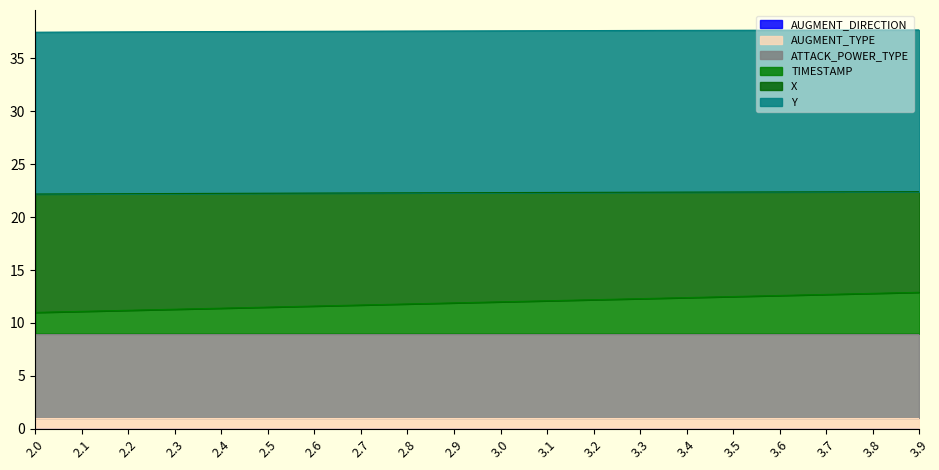

Where is X nearest to the value 22?

2.0